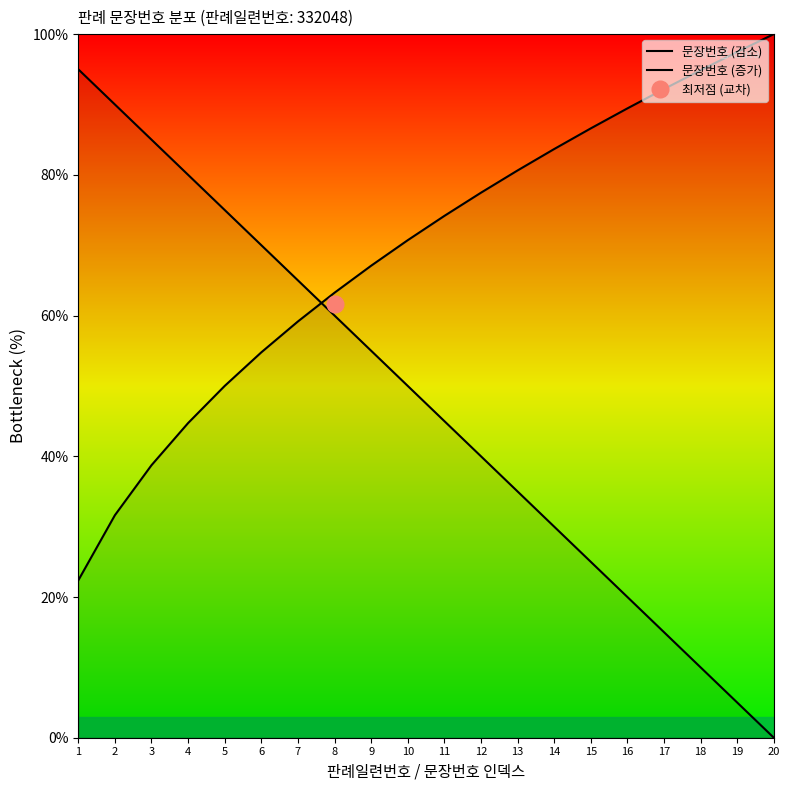

At which category is the sum across all series the highest?

5